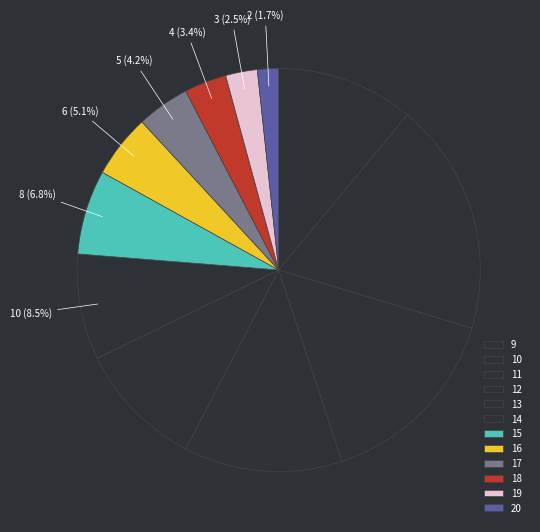

Is it true that 14 is 12% of the pie?

False